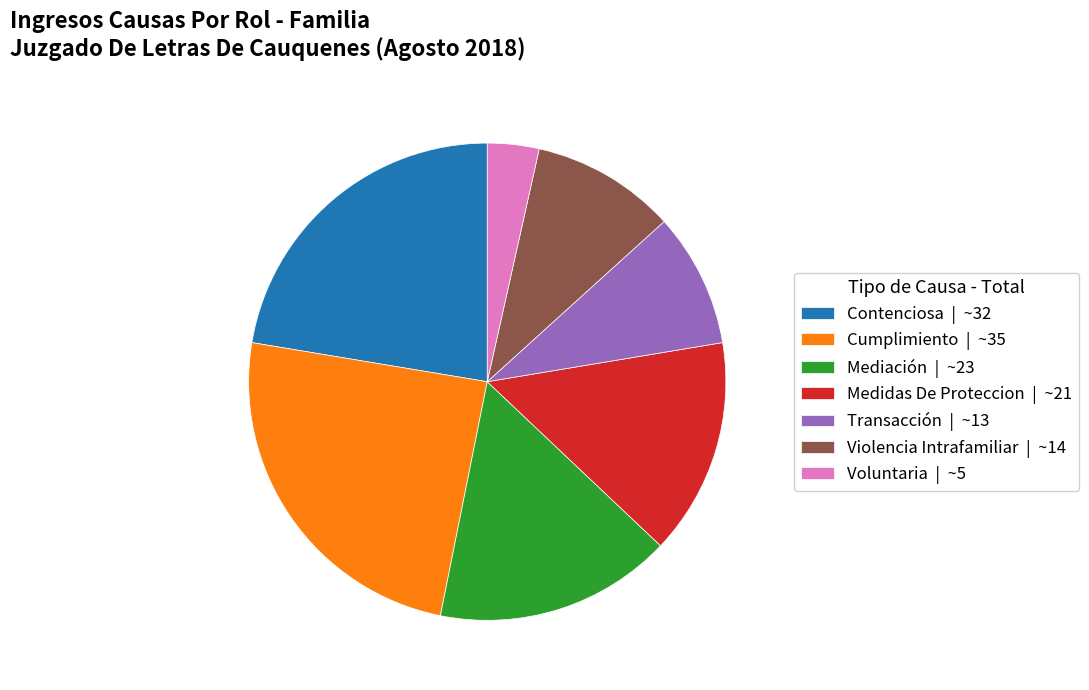

Does Voluntaria | ~5 represent more than half of the total?

No